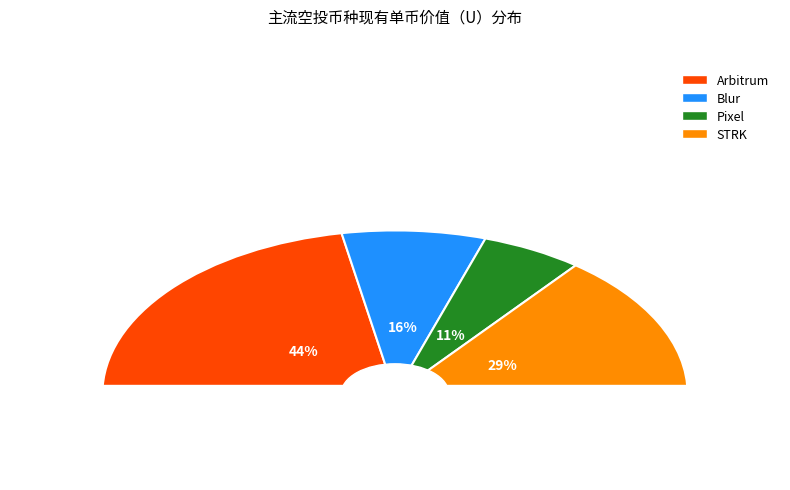

What is the total percentage of Pixel and STRK?

40.0%